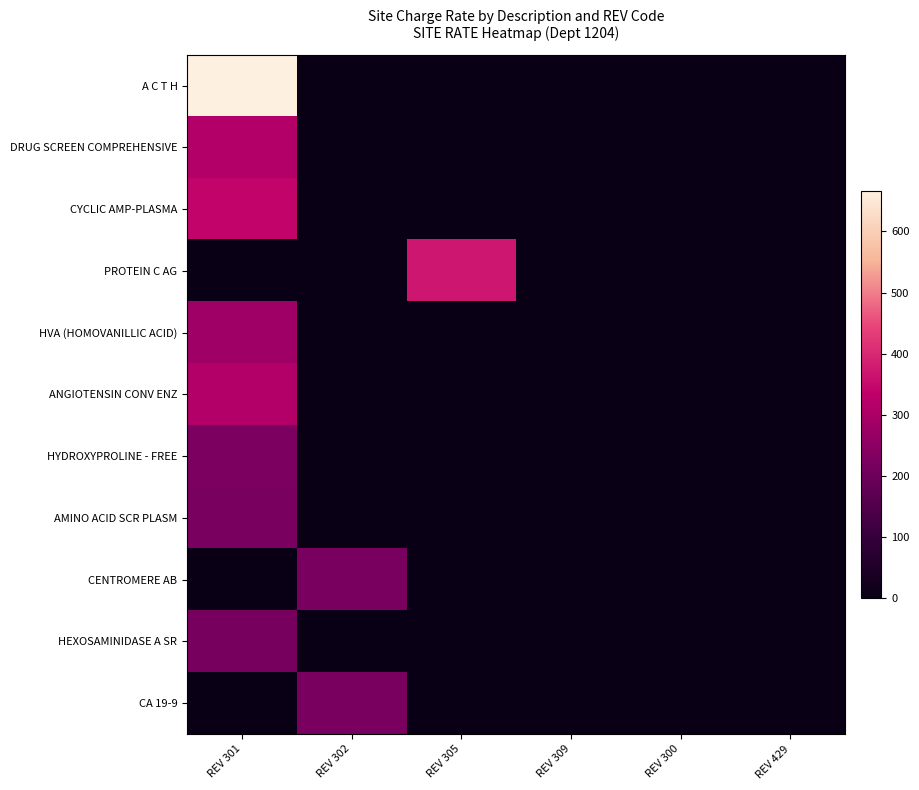

What is the spread (max minus min) of values at REV 302?

220.0